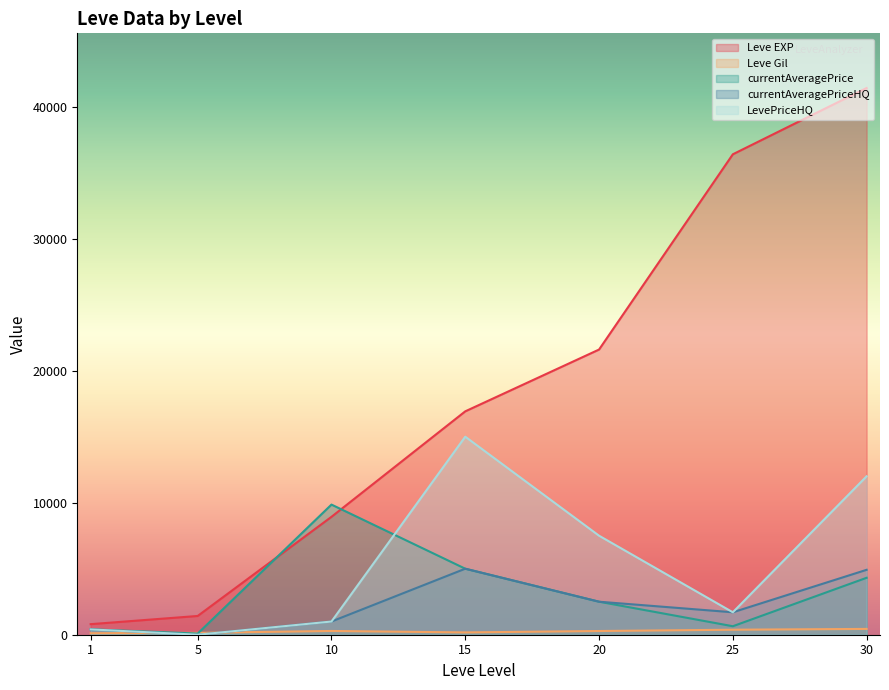

What is the value of the Leve Gil point at the 4th from the left?

174.0